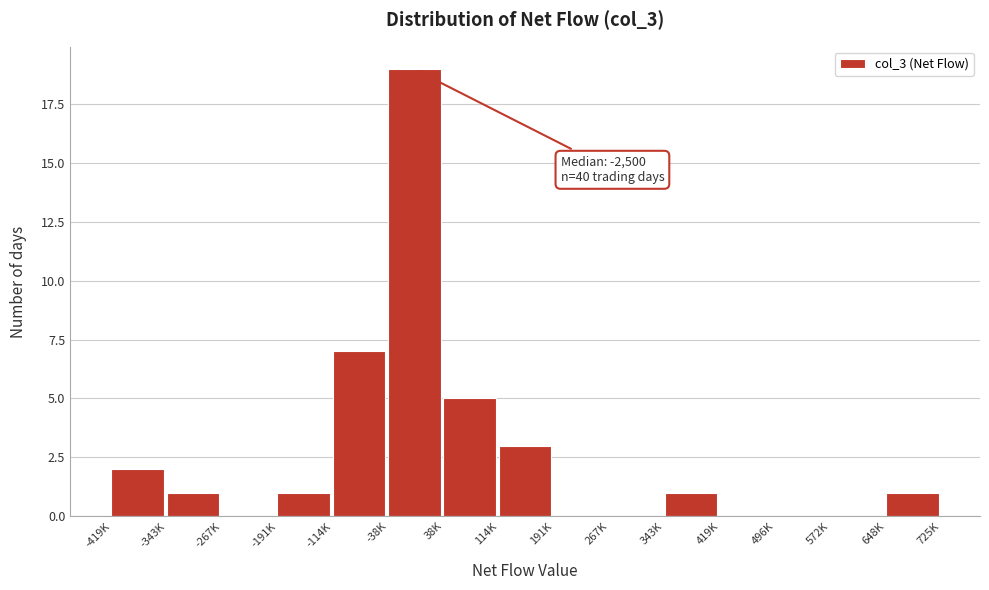

Reading left to right, list all the values displayed in this chart.

-419K=2	-343K=1	-267K=0	-191K=1	-114K=7	-38K=19	38K=5	114K=3	191K=0	267K=0	343K=1	419K=0	496K=0	572K=0	648K=1